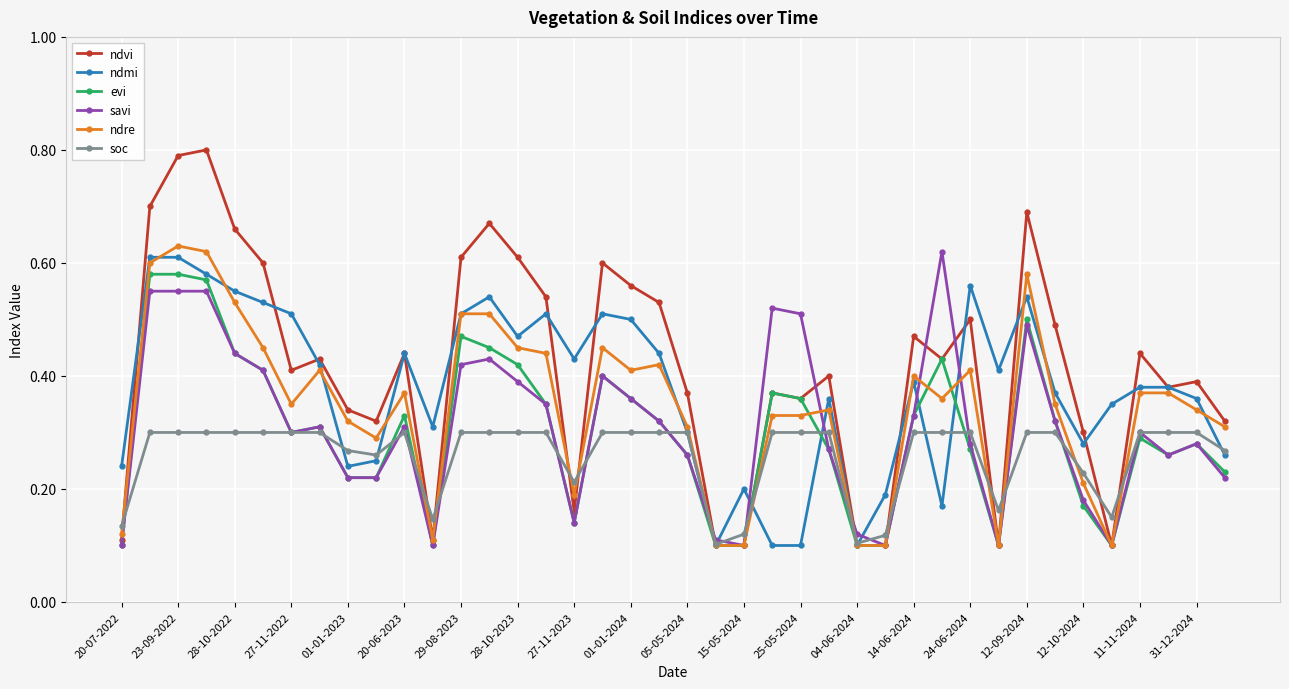

True or false: ndvi has more than 0 interior local peaks.

True